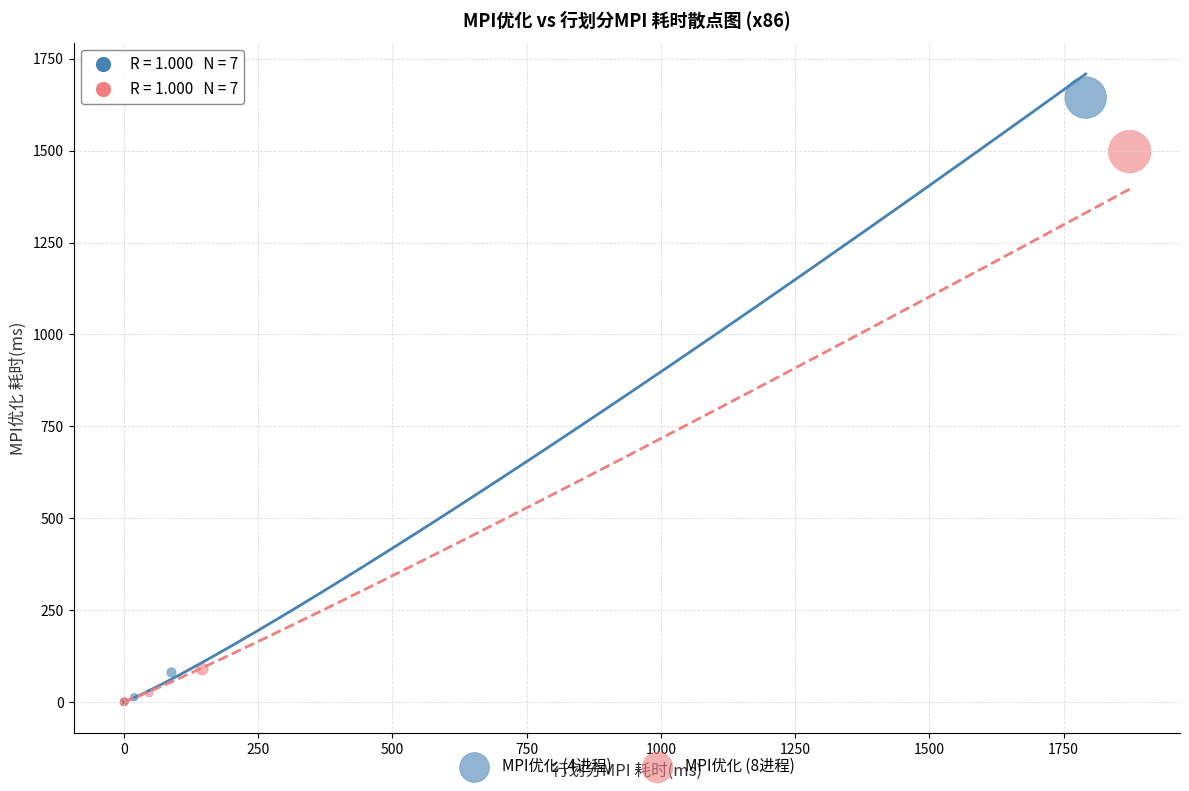

Which series has the widest spread of Y values?

MPI优化 (4进程)